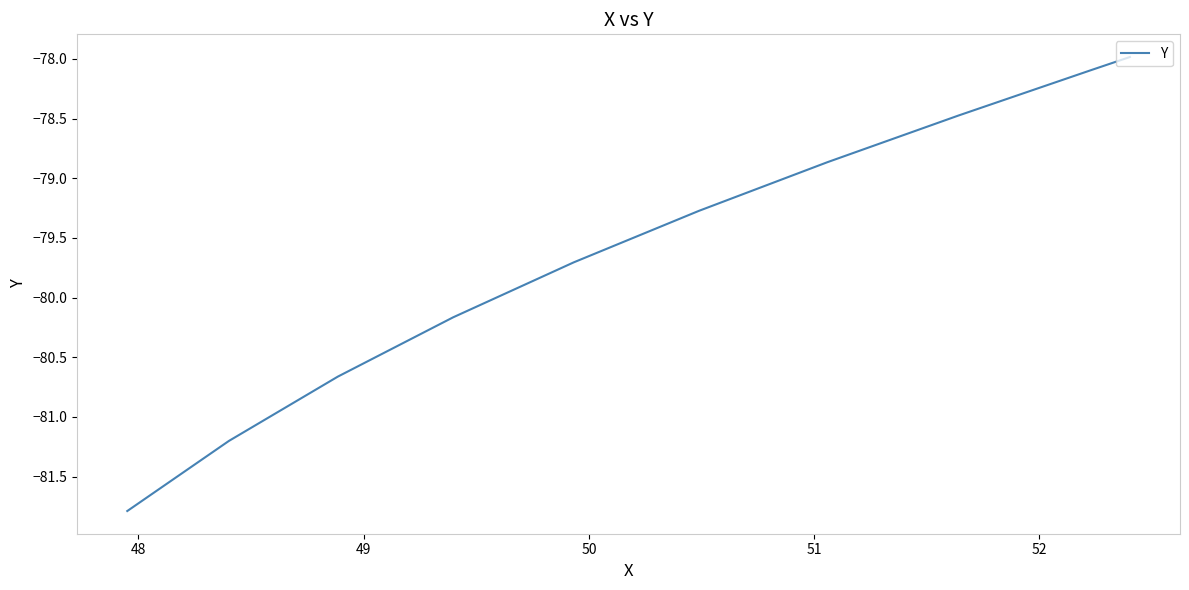

How many lines are shown in the chart?

1